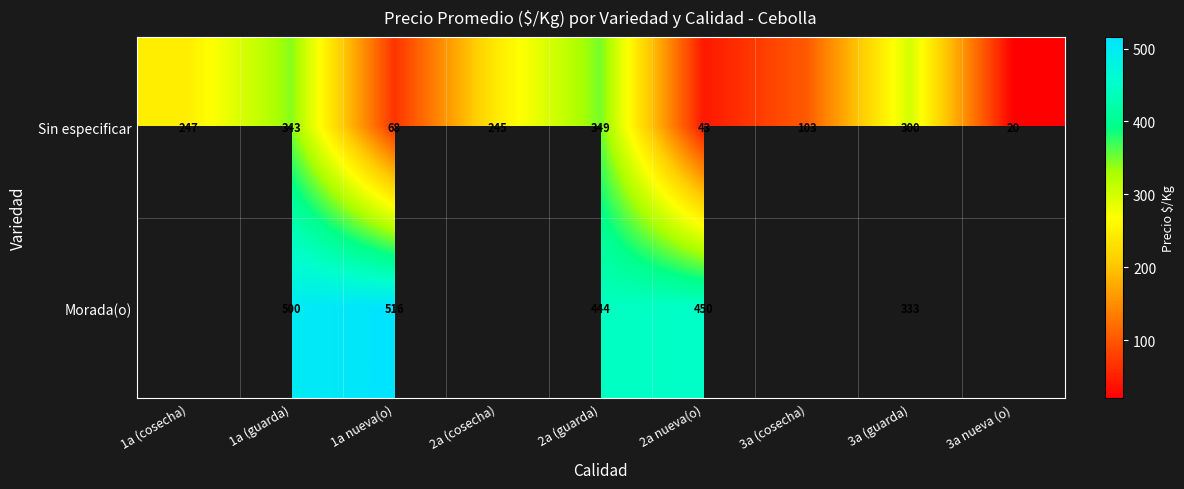

Between 3a (cosecha) and 3a (guarda), which is larger?

3a (guarda)